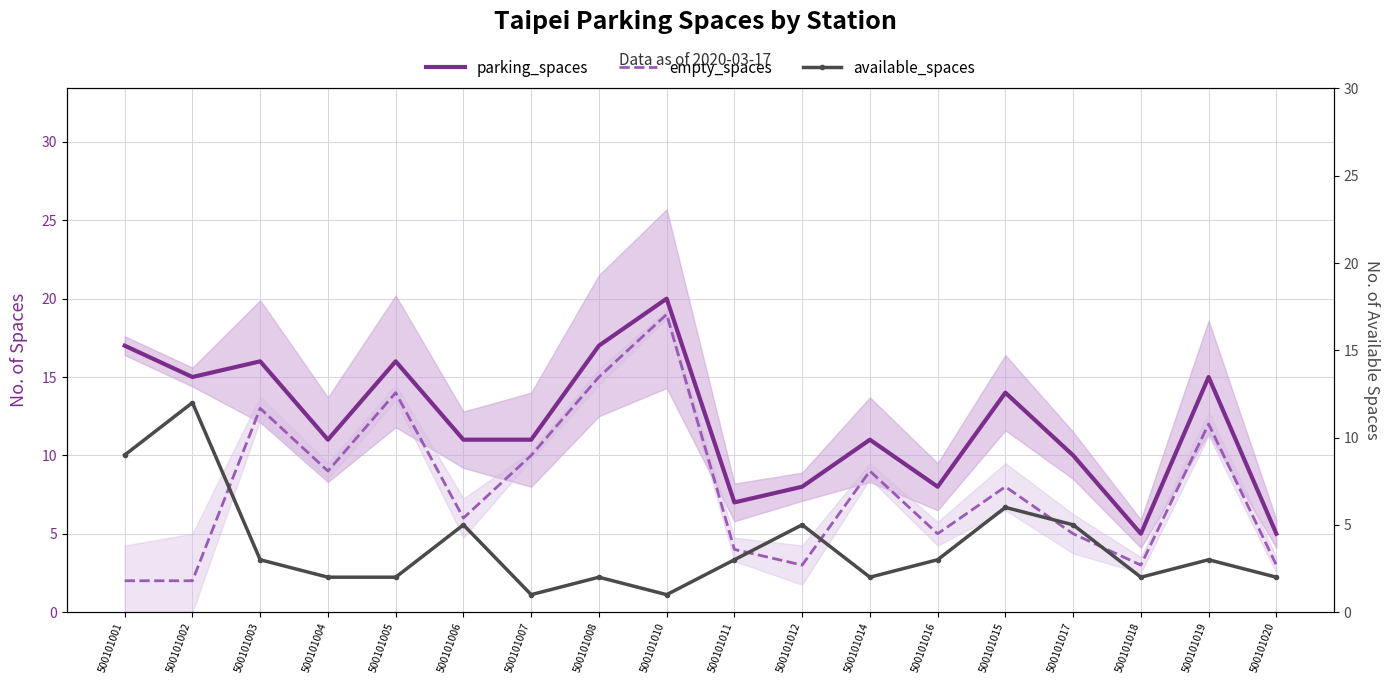

Where does the available_spaces series first go above 3?

500101001